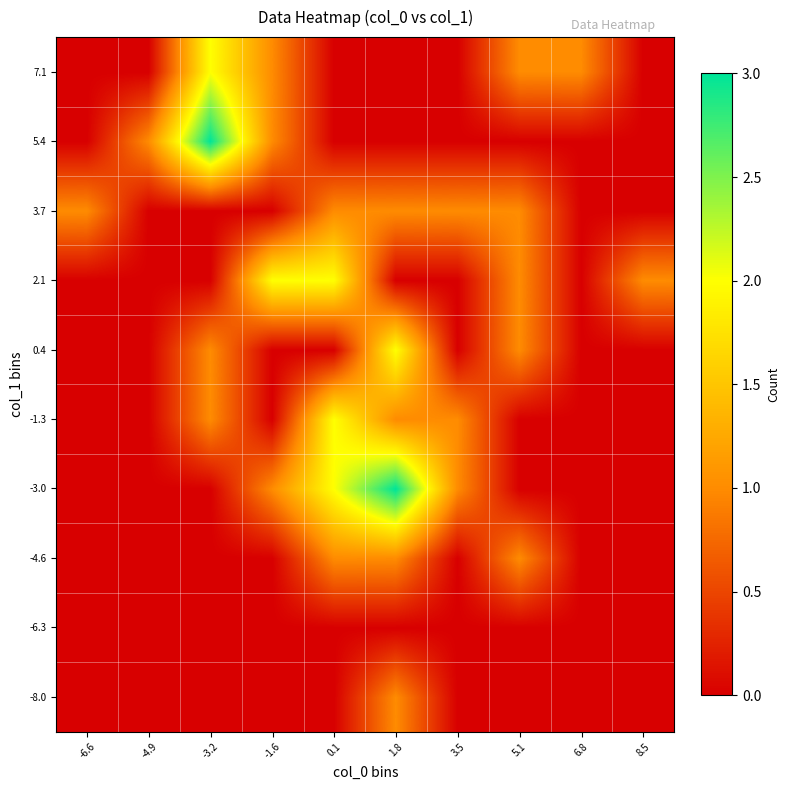

At which category is the sum across all series the highest?

1.8